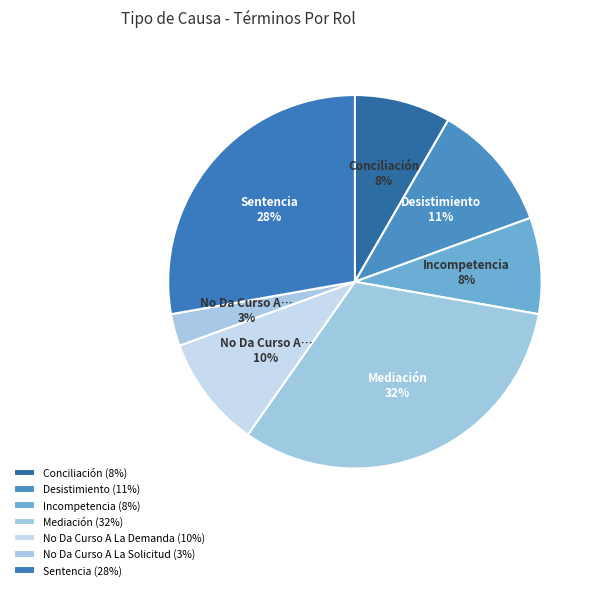

What is the ratio of the value at Conciliación to the value at Incompetencia?

1.0